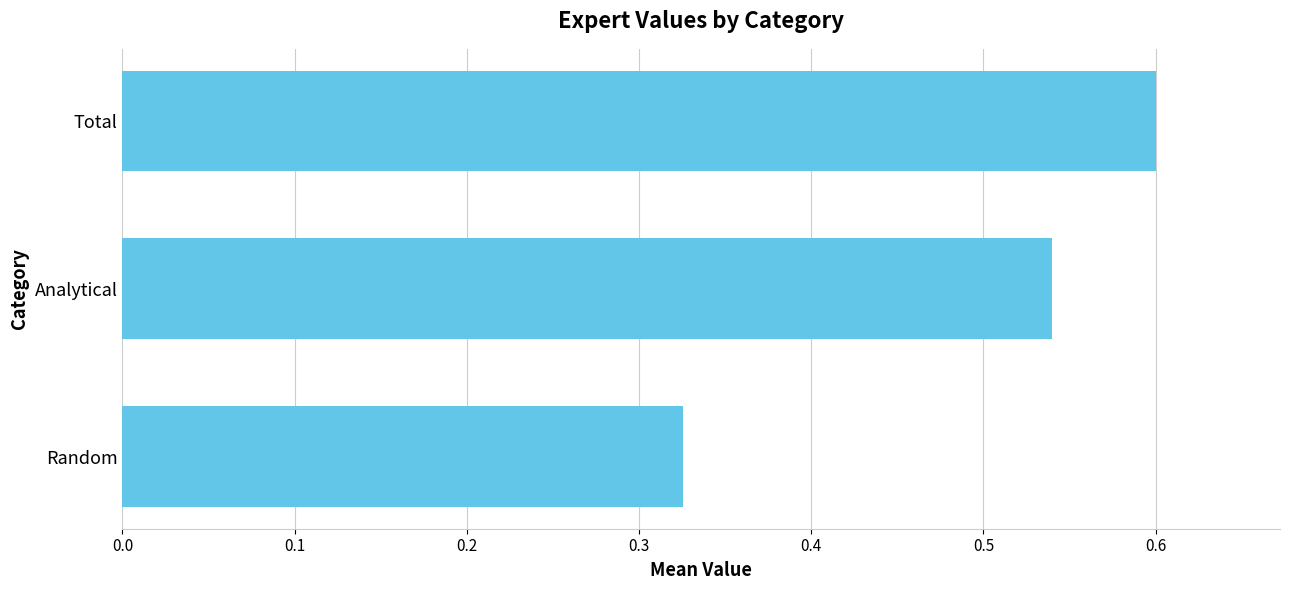

What is the sum of all values?

1.5